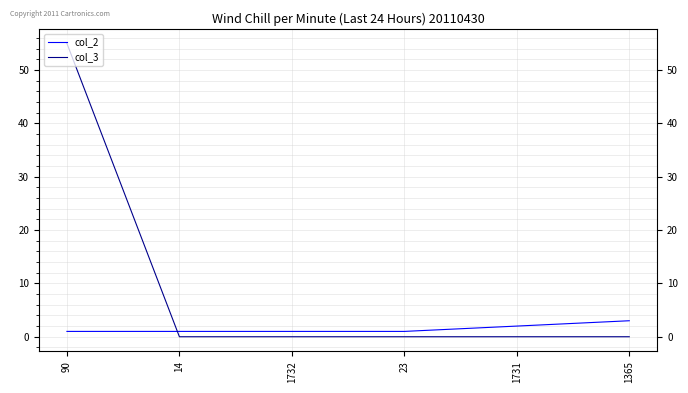

What is the sum of all col_2 values?

9